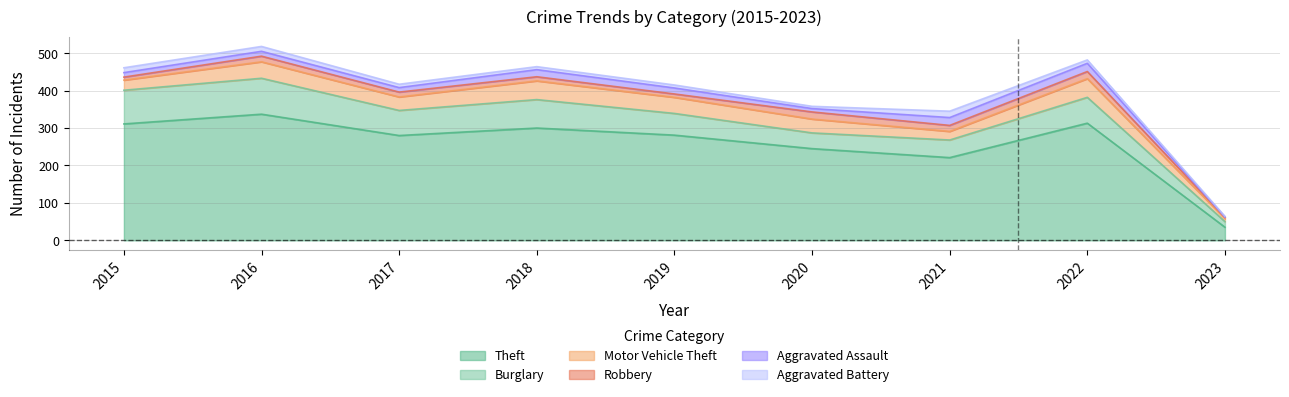

True or false: Burglary and Robbery cross at least once.

False